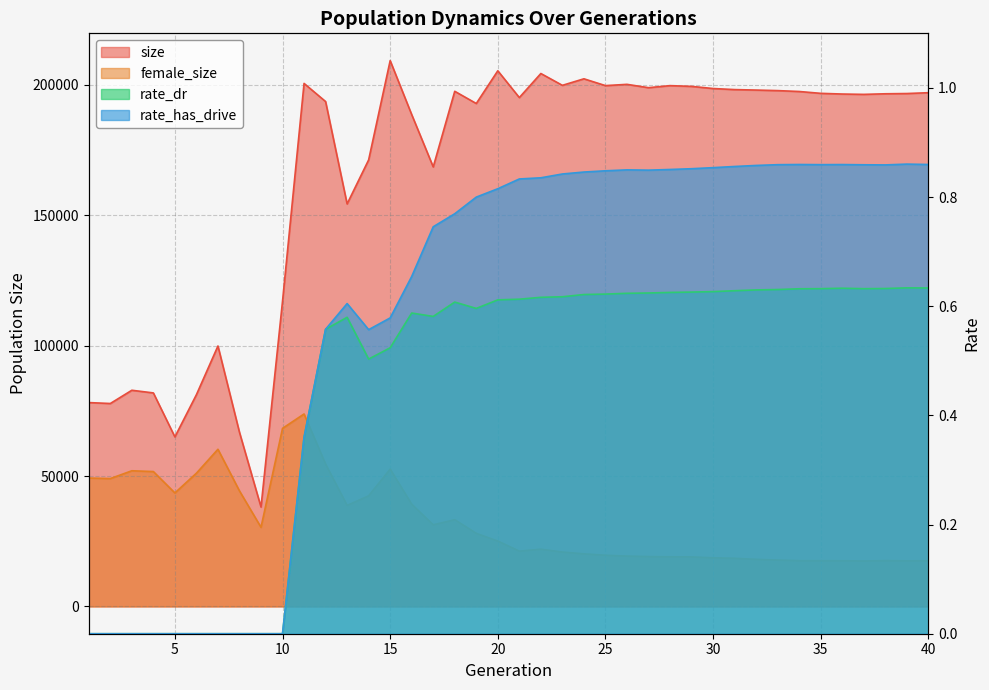

Where is rate_dr nearest to the value 0?

1